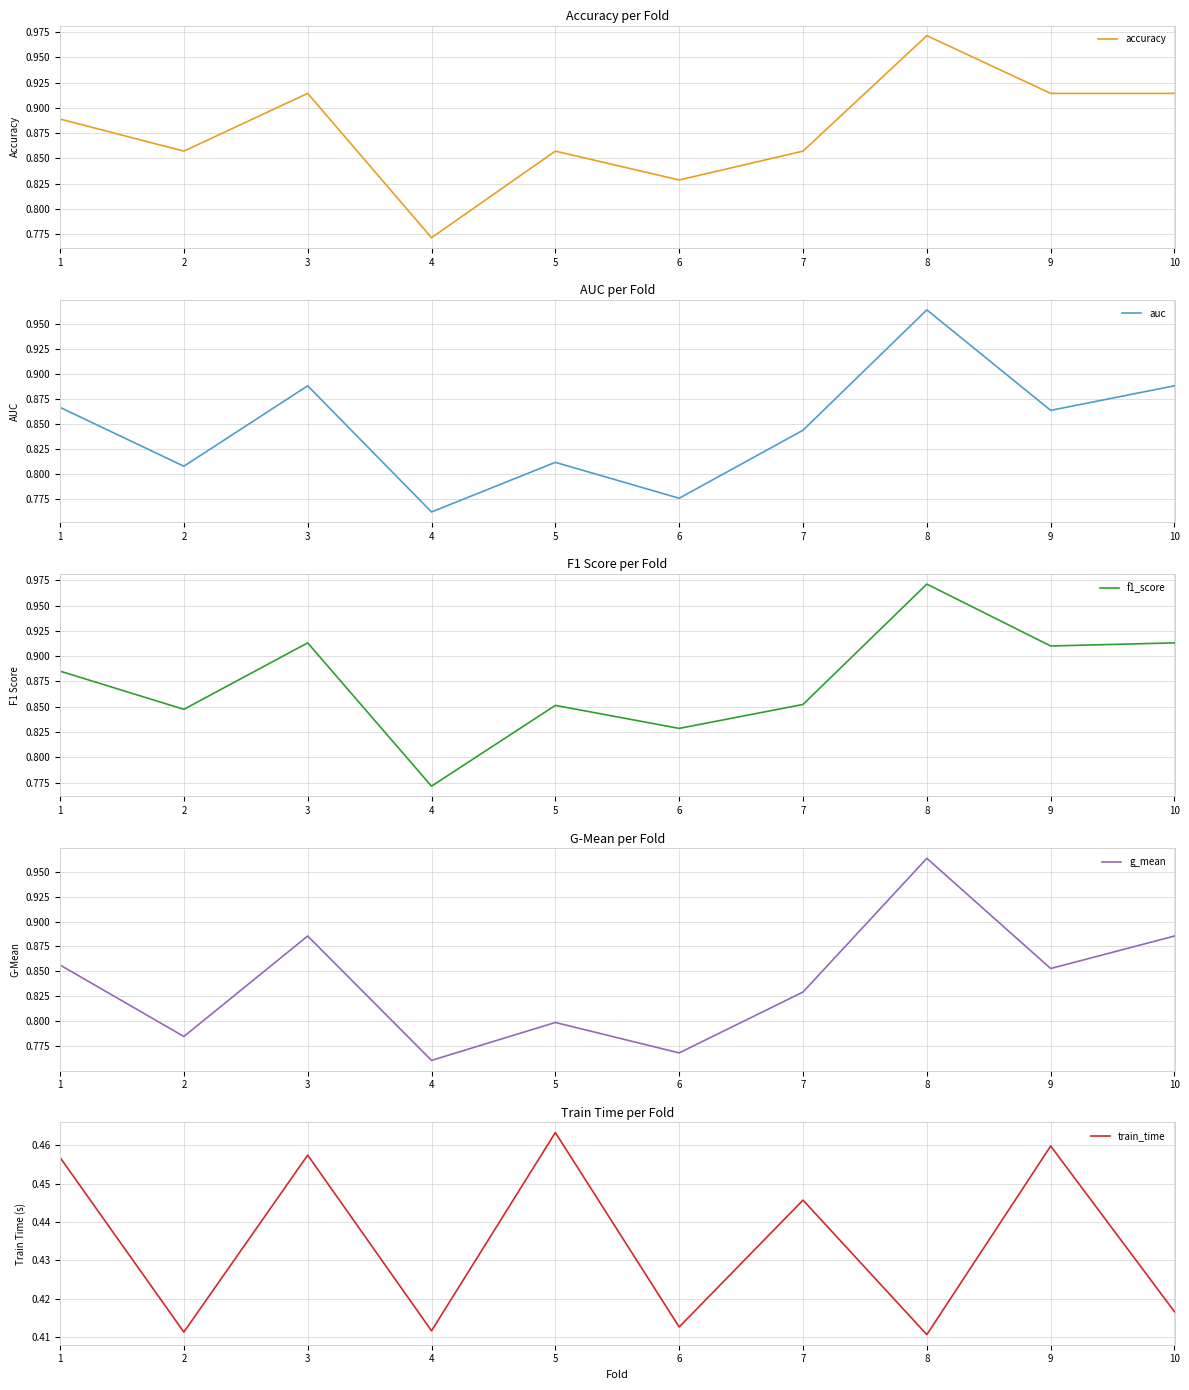

Which series changed the most between 3 and 7?

f1_score